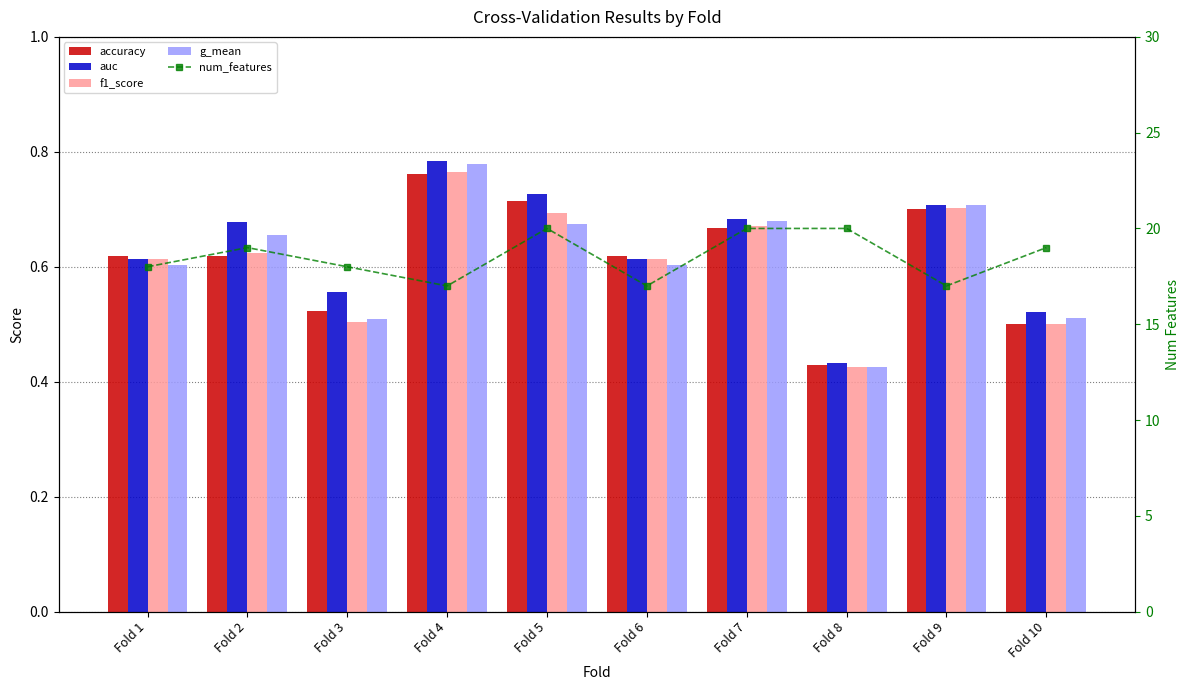

At how many categories does at least one series exceed 11?

10